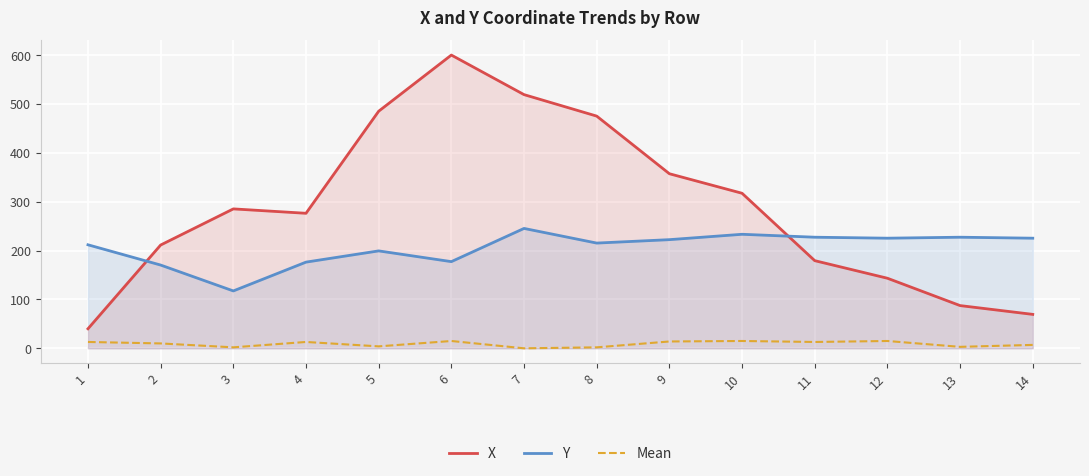

Reading left to right, what are all the values shown in this chart?

X: 40.0	211.5	285.5	276.5	485.5	600.5	519.5	475.5	357.5	317.5	179.5	143.5	87.5	69.5
Y: 212.0	170.5	117.5	176.5	199.5	177.5	245.5	215.5	222.5	233.5	227.5	225.5	227.5	225.5
Mean: 13.0	10.0	2.0	13.0	4.0	15.0	0.0	2.0	14.0	15.0	13.0	15.0	3.0	7.0